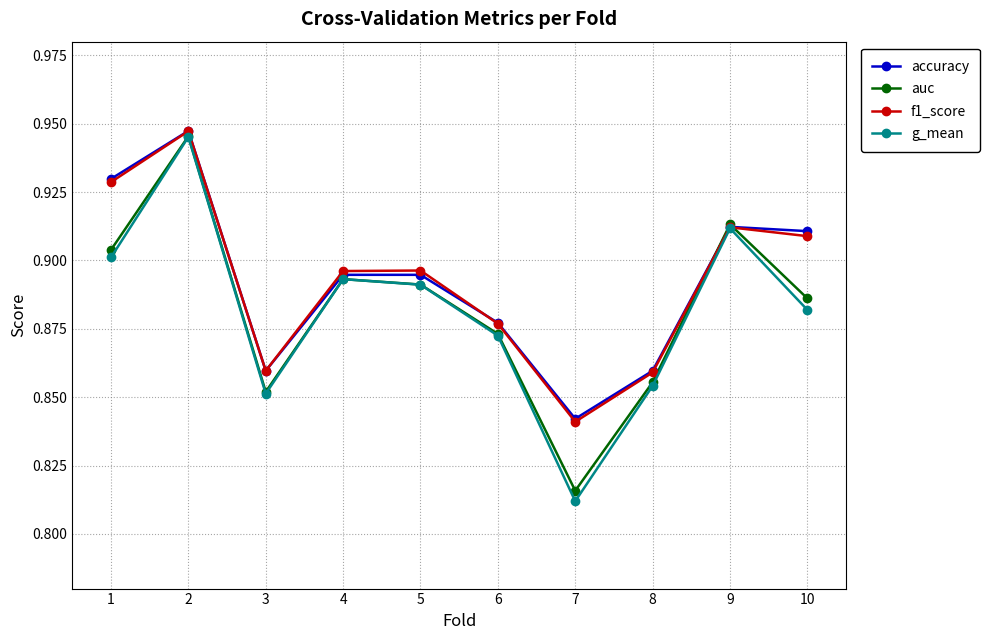

Rank the categories by auc value from lowest to highest.

7, 3, 8, 6, 10, 5, 4, 1, 9, 2